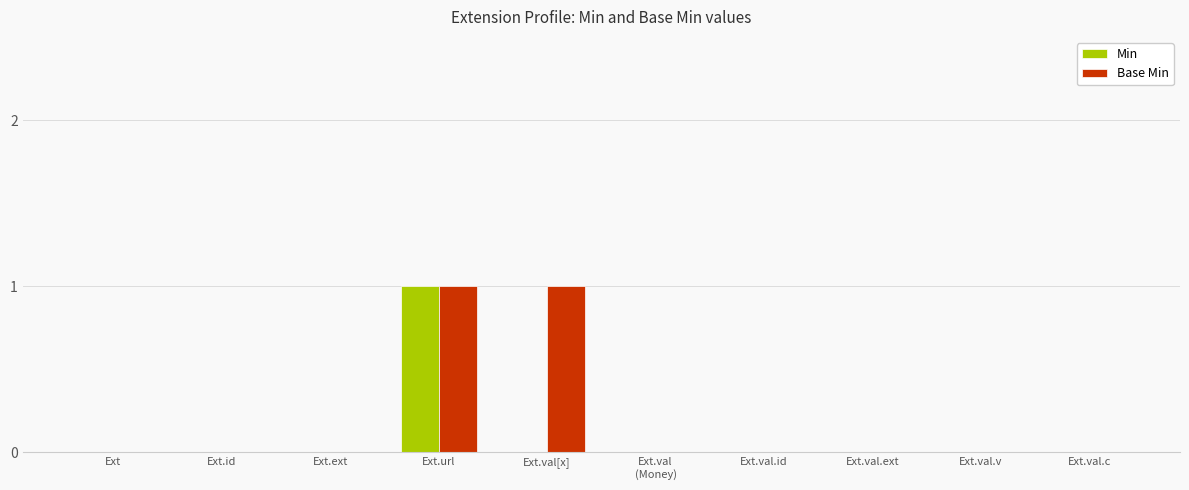

Reading left to right, extract all data points from this chart.

Min: Ext=0	Ext.id=0	Ext.ext=0	Ext.url=1	Ext.val[x]=0	Ext.val
(Money)=0	Ext.val.id=0	Ext.val.ext=0	Ext.val.v=0	Ext.val.c=0
Base Min: Ext=0	Ext.id=0	Ext.ext=0	Ext.url=1	Ext.val[x]=1	Ext.val
(Money)=0	Ext.val.id=0	Ext.val.ext=0	Ext.val.v=0	Ext.val.c=0